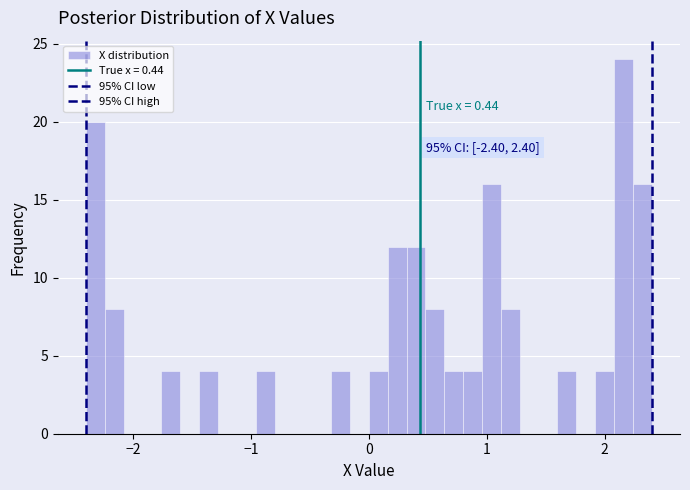

Around what value on the x-axis is the tallest bar? Give the approximate position of its centre, as read against the axis.

2.2